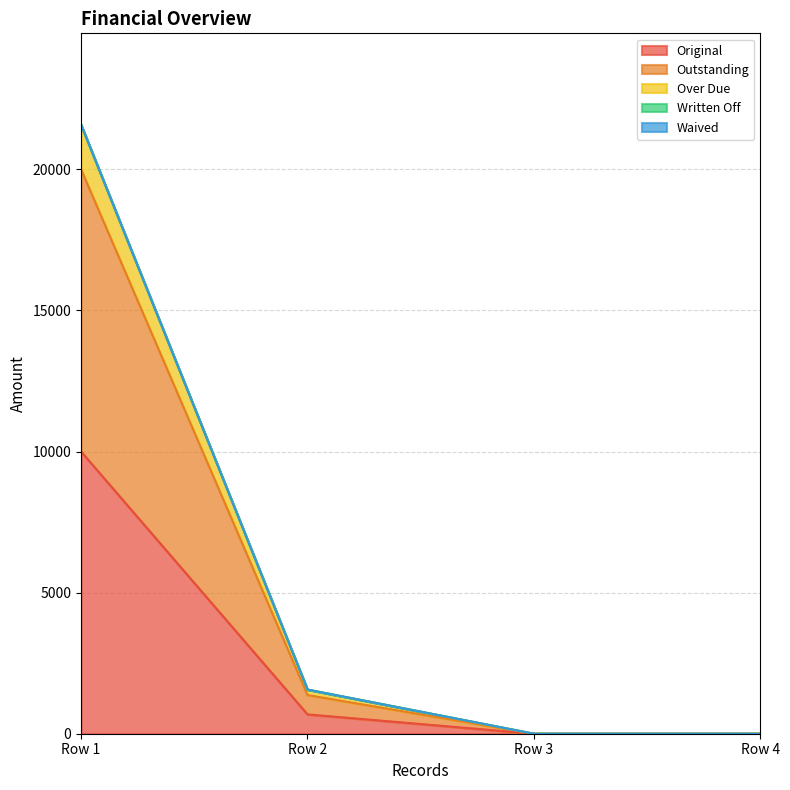

What is the spread (max minus min) of values at Row 1?

11581.5